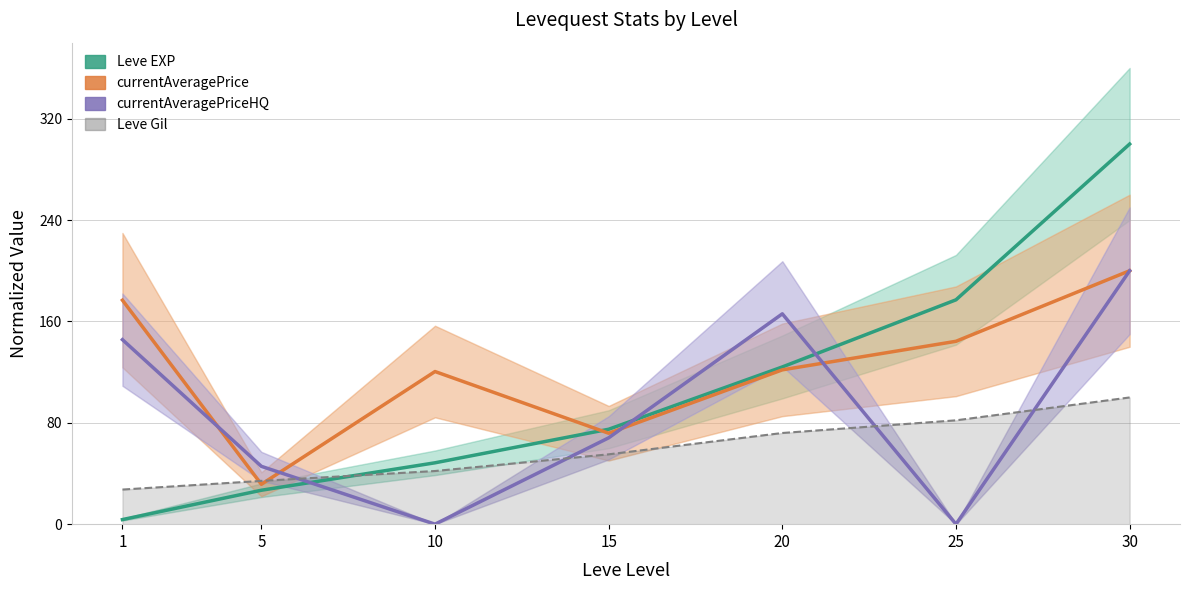

What are all the series names shown in the legend?

Leve EXP, currentAveragePrice, currentAveragePriceHQ